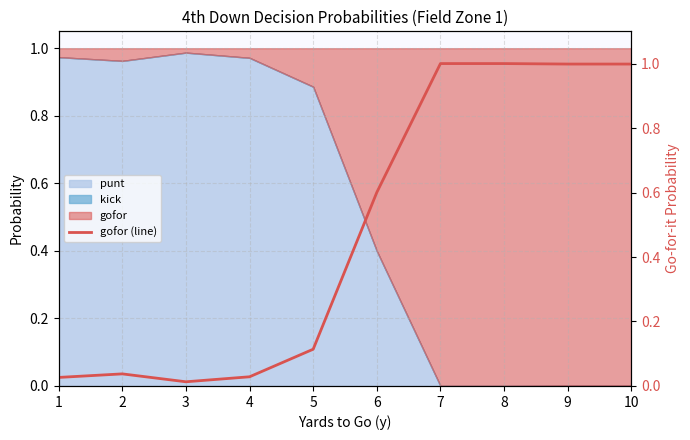

Rank the categories by value from highest to lowest.

7, 8, 9, 10, 6, 5, 2, 4, 1, 3